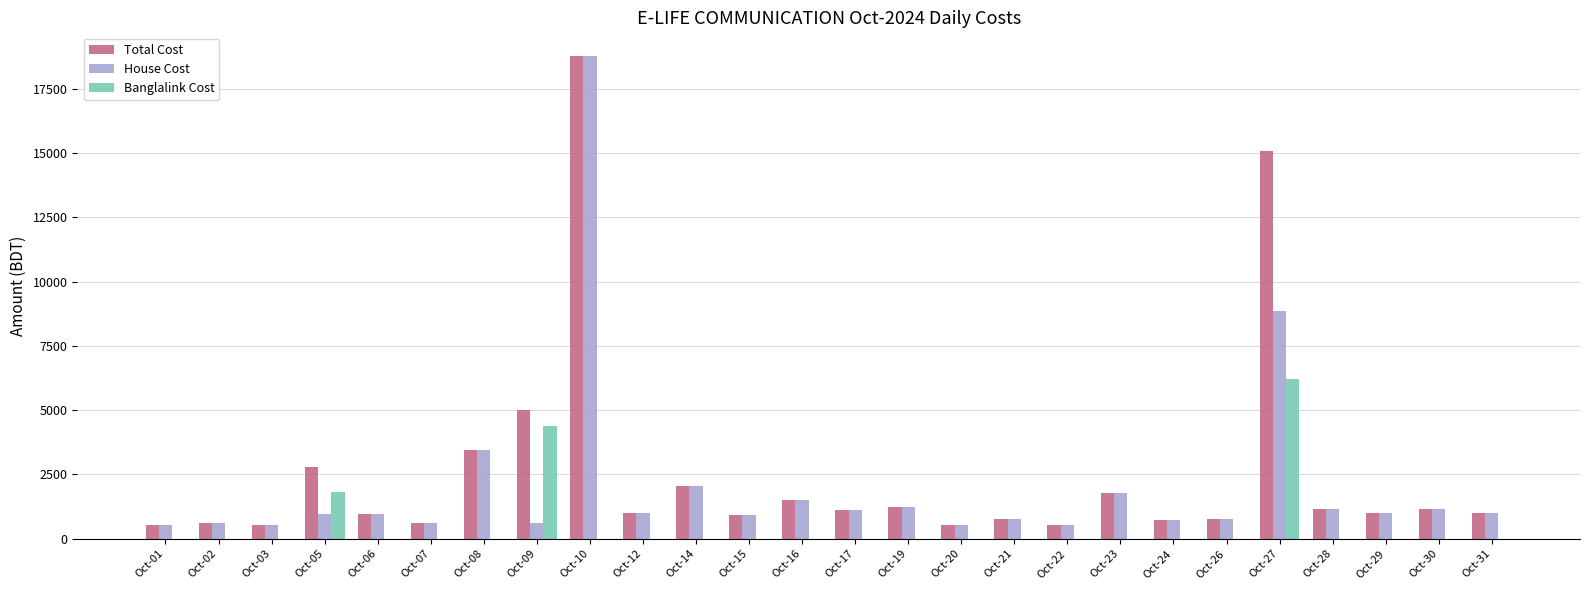

True or false: Total Cost has a value of 1250 at Oct-19.

True